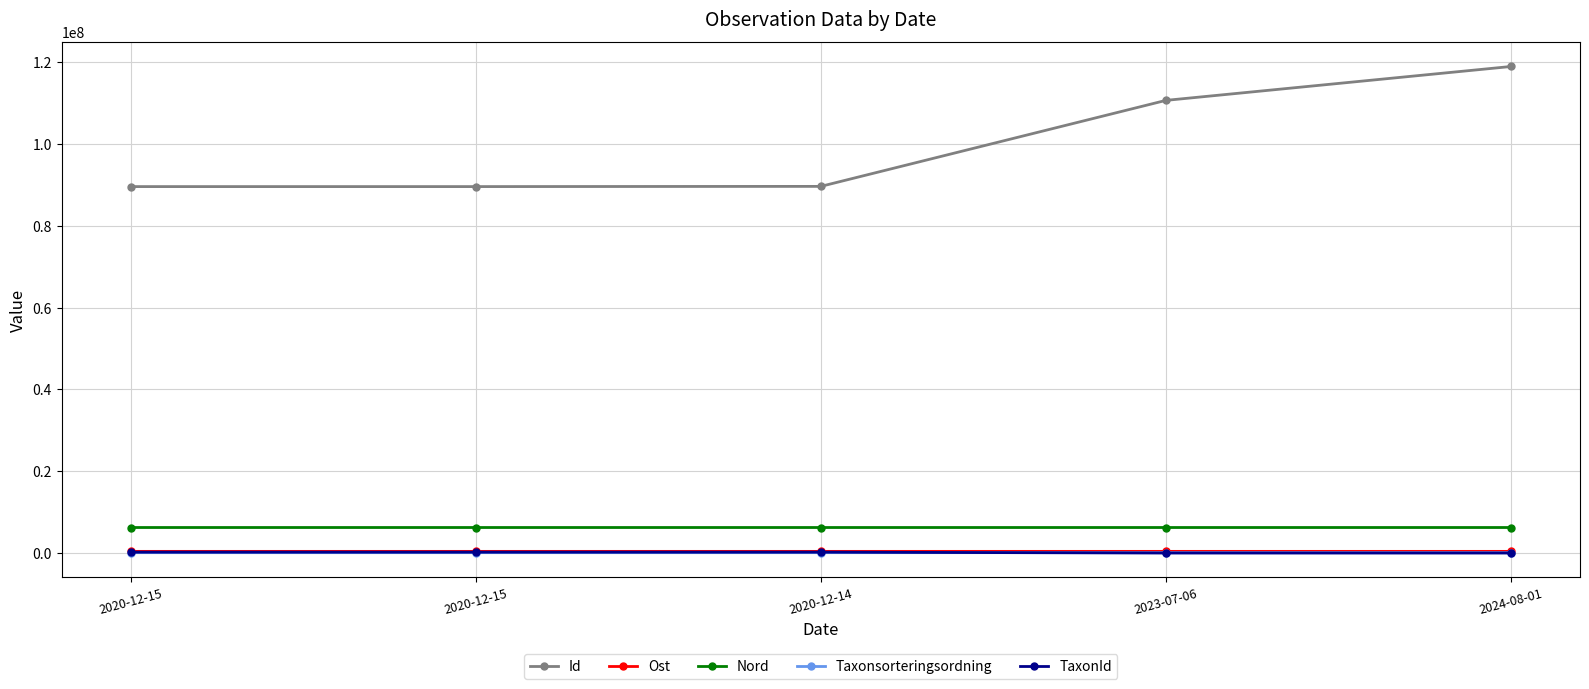

Reading left to right, extract all data points from this chart.

Id: 89585501.0	89585346.0	89636069.0	110661619.0	118945718.0
Ost: 409424.6	409333.5	409528.8	409316.0	409324.0
Nord: 6241932.2	6241880.4	6241944.5	6241838.0	6241865.0
Taxonsorteringsordning: 96820.0	95717.0	96820.0	102653.0	102866.0
TaxonId: 222541.0	220686.0	222541.0	836.0	836.0